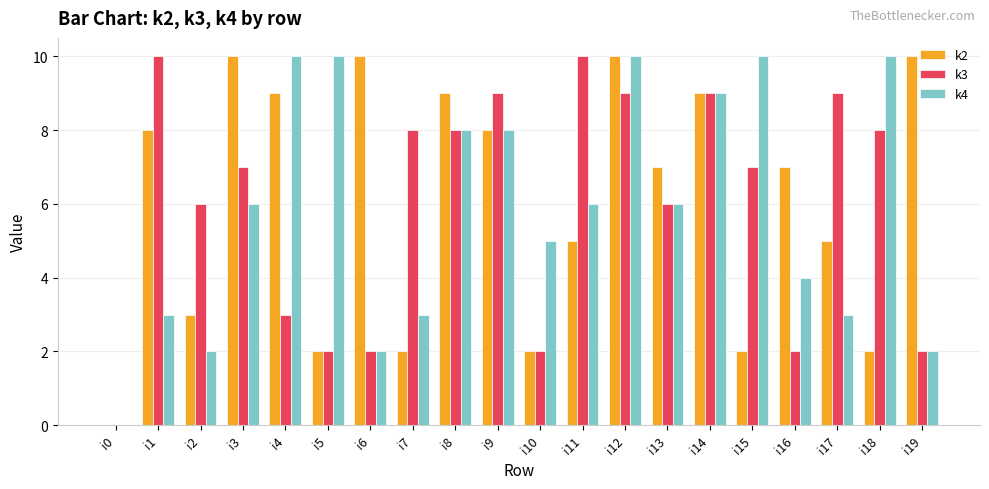

Is it true that k3 equals 2 at i10?

True